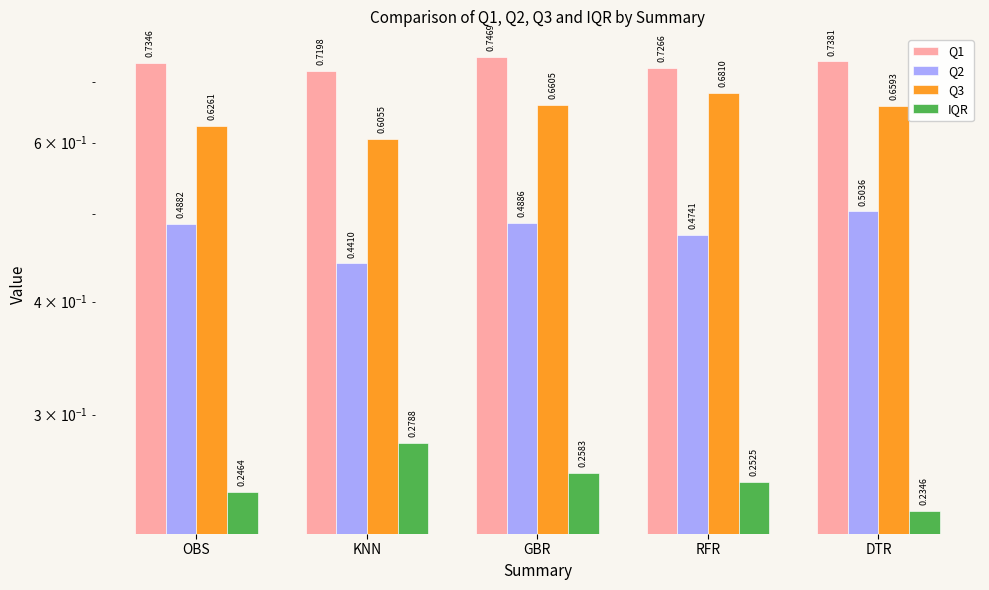

How many distinct data groups are displayed?

4